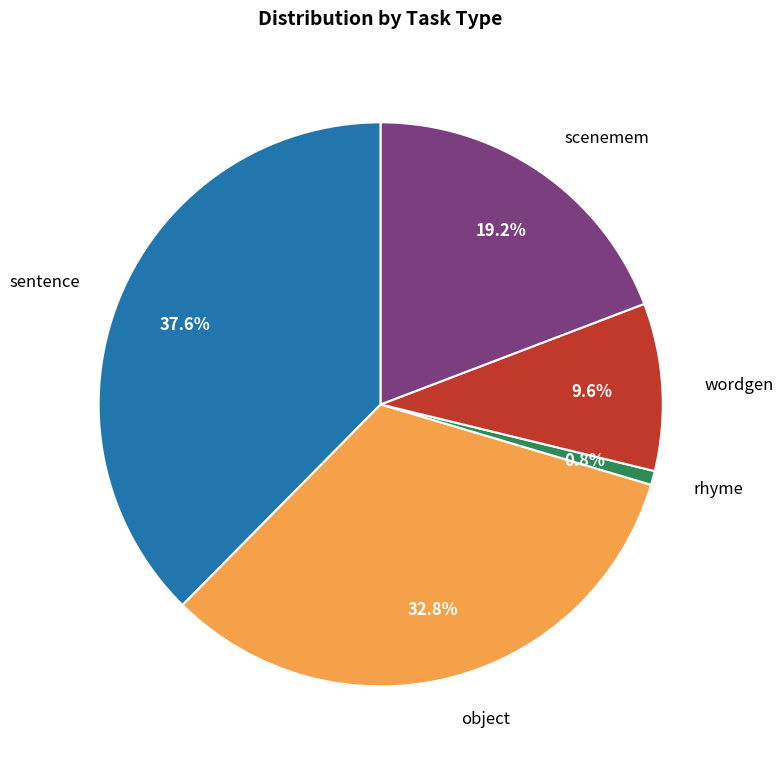

To the nearest percent, what is the combined percentage of sentence and rhyme?

38%